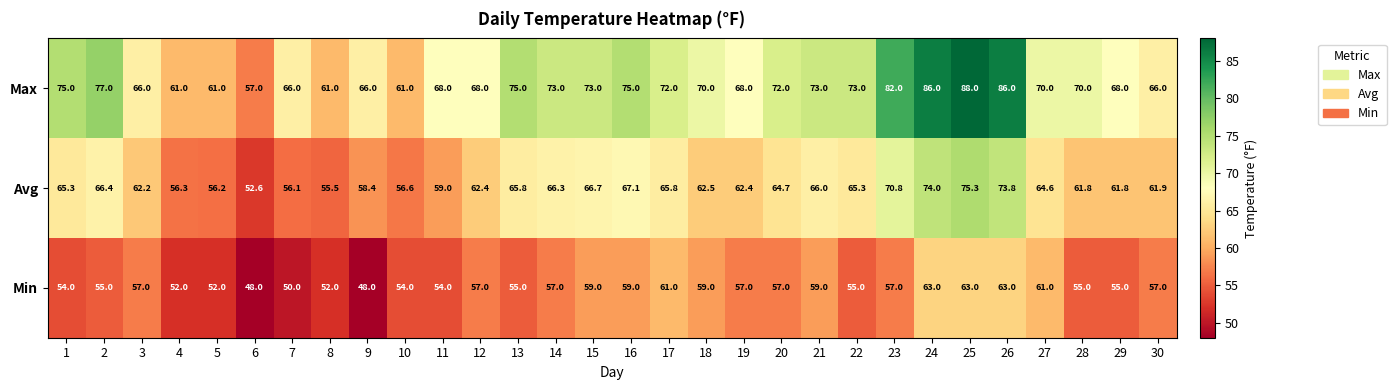

What is the maximum value shown in the chart?

88.0